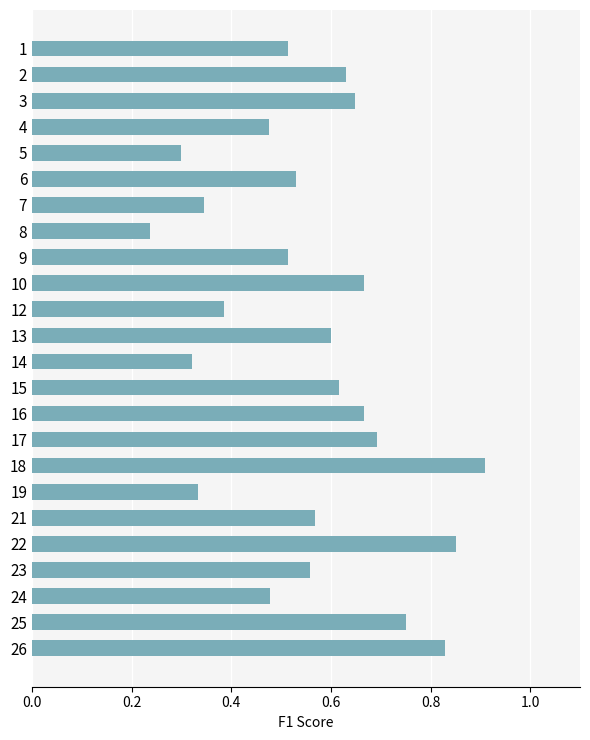

True or false: the data shows 0.5 at 19.

False